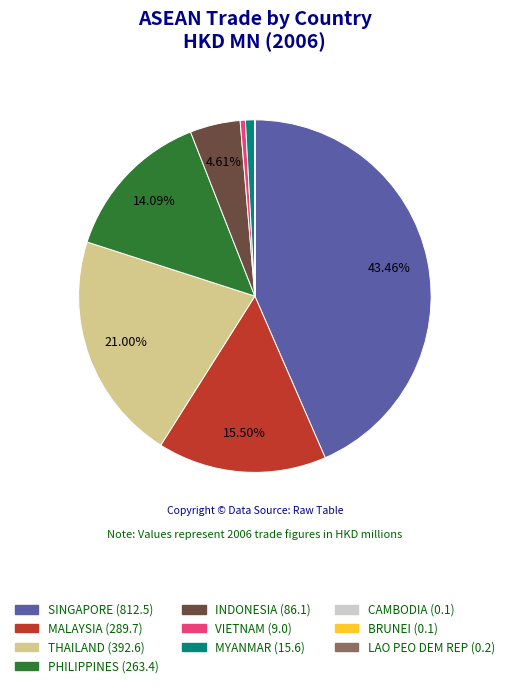

Is THAILAND the majority of the pie?

No